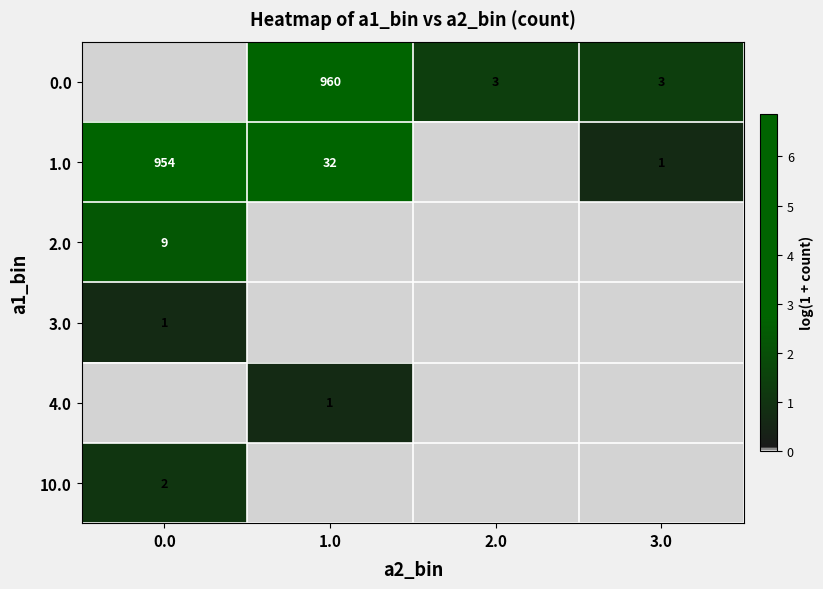

What is the difference between the 1.0 values at 1.0 and 0.0?

922